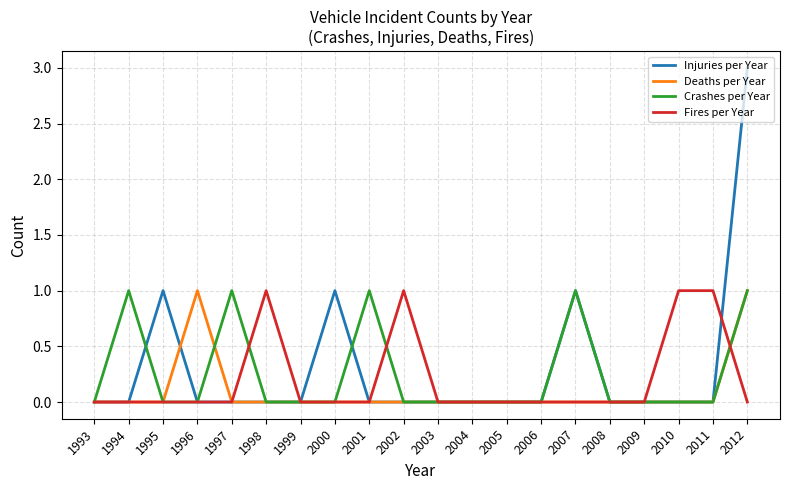

What is the greatest value displayed?

3